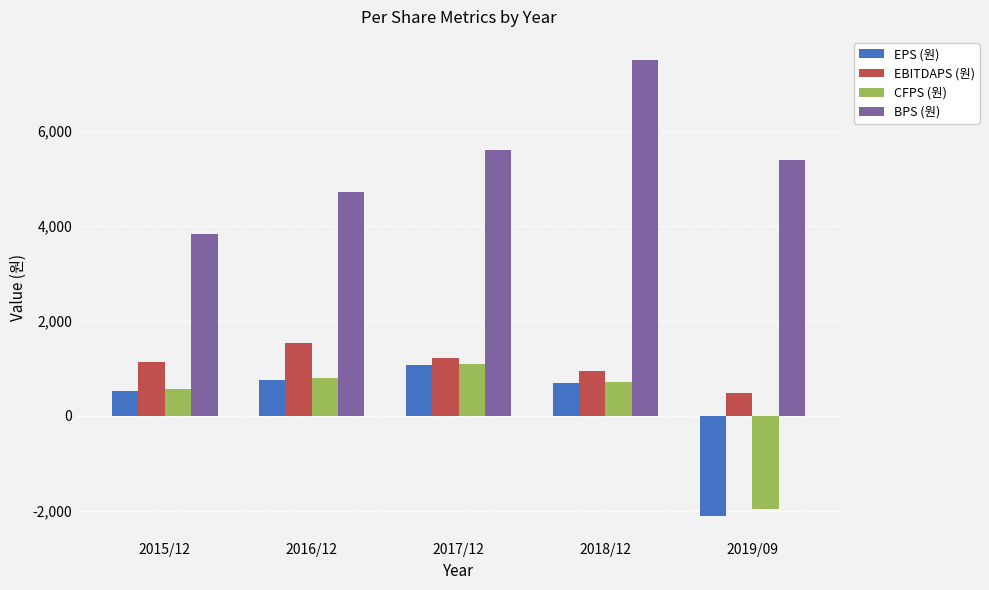

How many bars are there in each group?

4